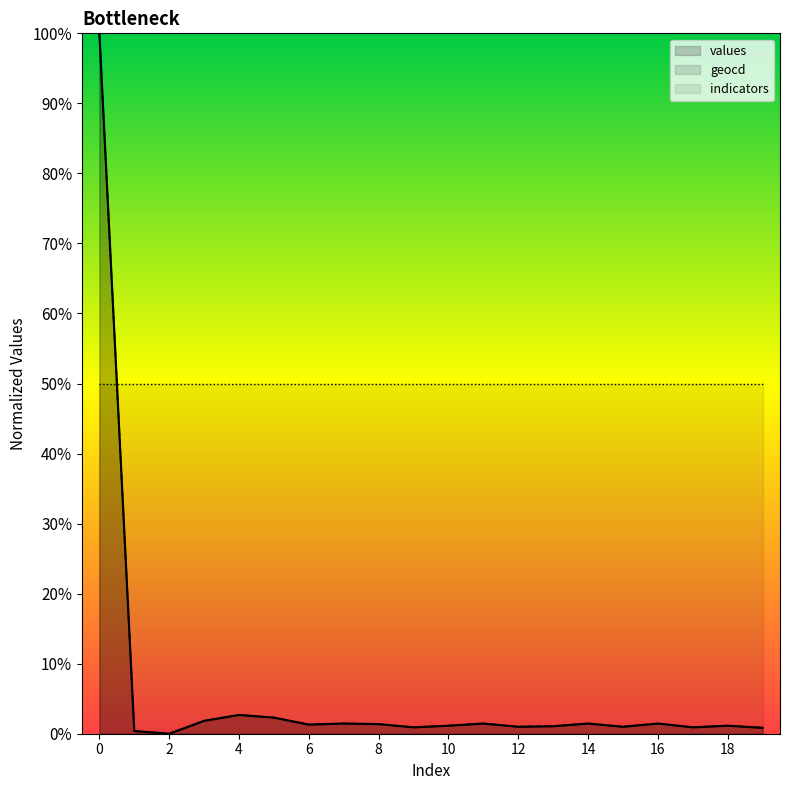

Rank the categories by values value from highest to lowest.

0, 4, 5, 3, 7, 11, 14, 16, 8, 6, 10, 18, 13, 12, 15, 9, 17, 19, 1, 2